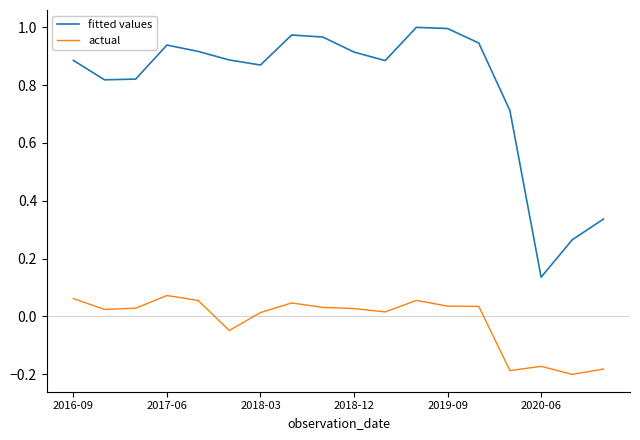

List the series in order of their peak value, highest first.

fitted values, actual